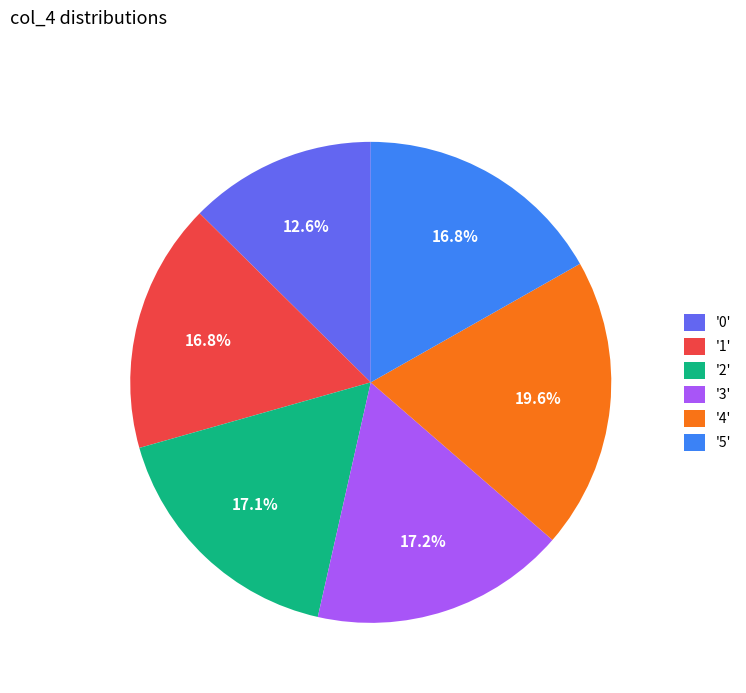

Does any single category account for the majority?

No